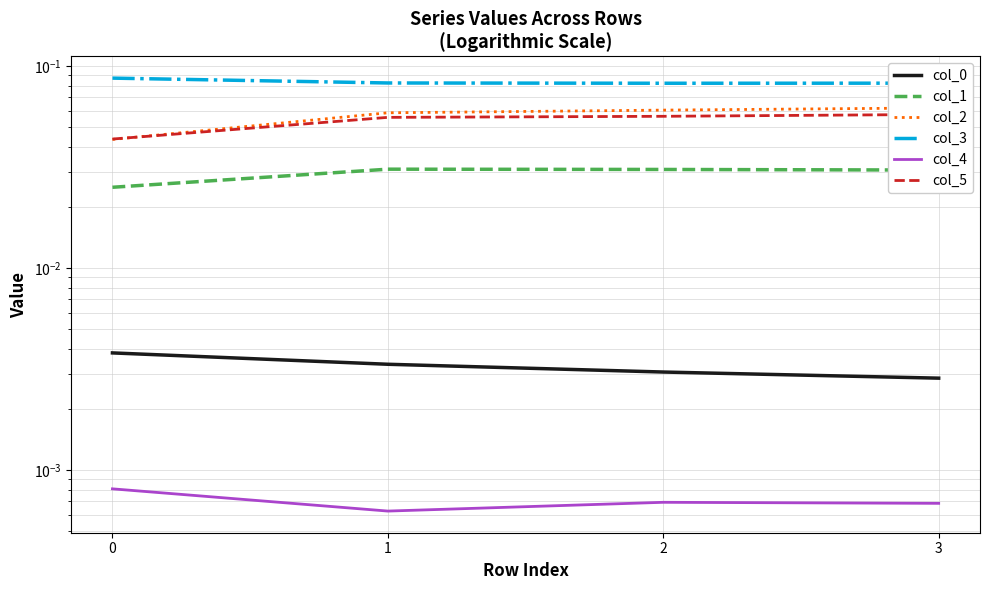

Reading left to right, transcribe all the data shown in this chart.

col_0: 0.0	0.0	0.0	0.0
col_1: 0.0	0.0	0.0	0.0
col_2: 0.0	0.1	0.1	0.1
col_3: 0.1	0.1	0.1	0.1
col_4: 0.0	0.0	0.0	0.0
col_5: 0.0	0.1	0.1	0.1